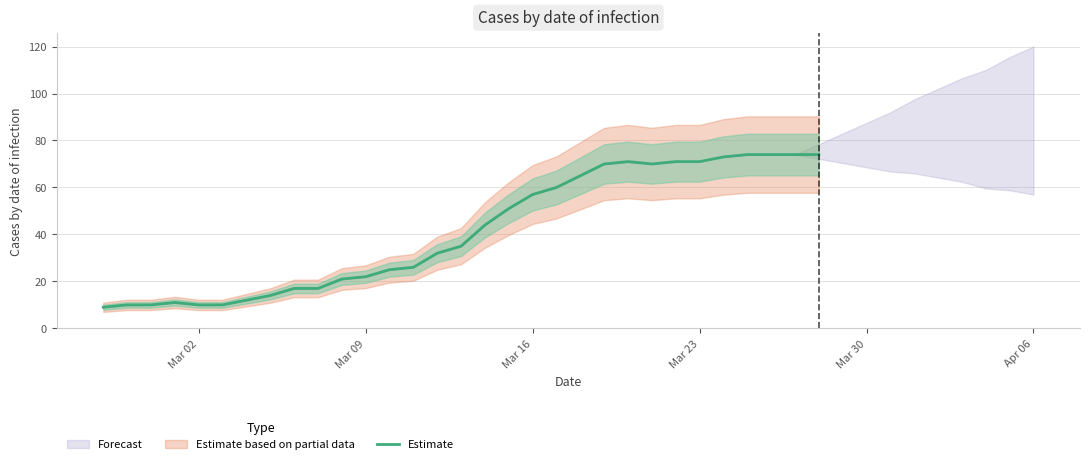

What is the maximum value for Estimate?

74